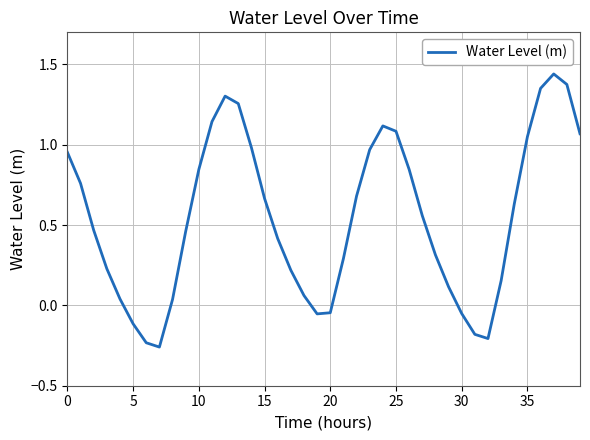

What is the difference between the maximum and minimum values?

1.7